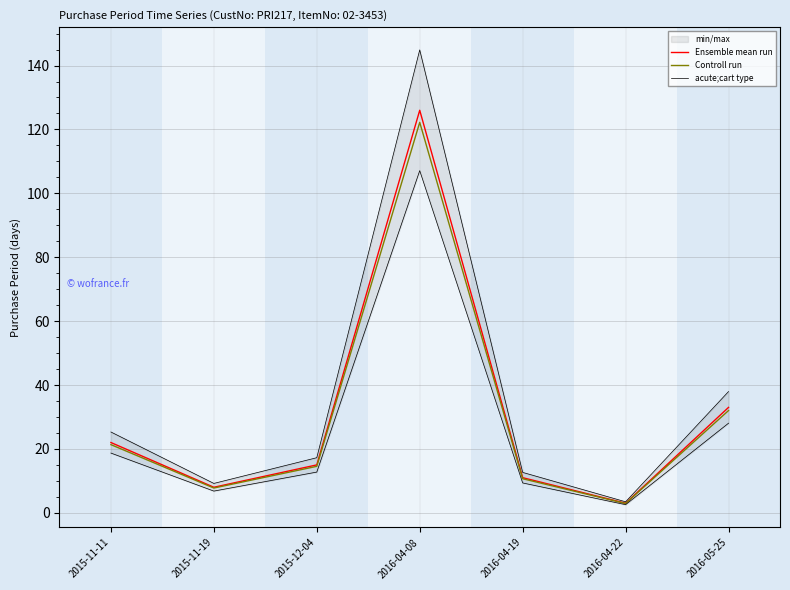

True or false: Ensemble mean run has a value of 16.1 at 2016-04-19.

False